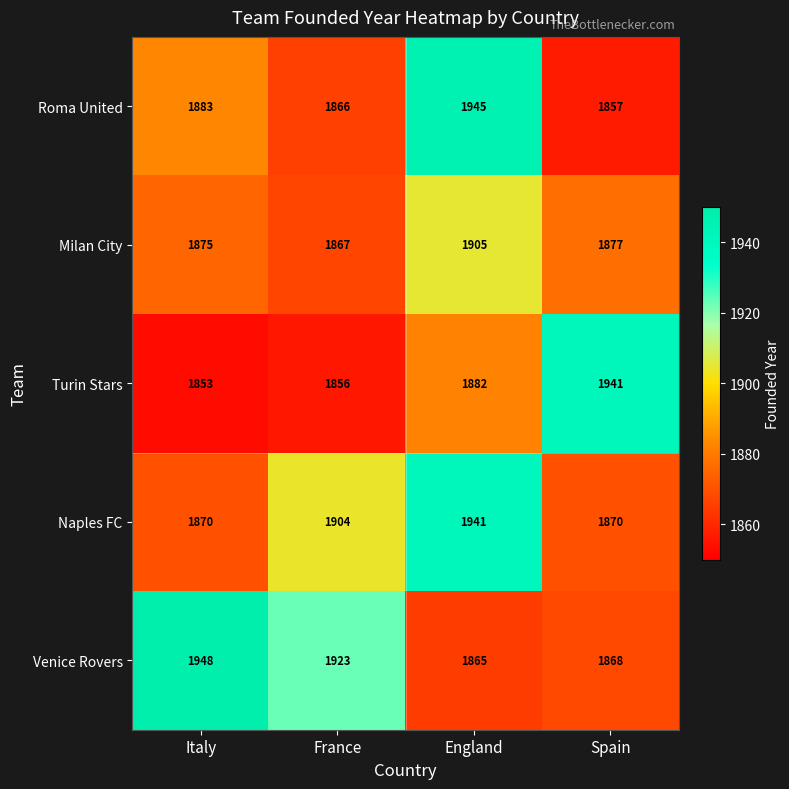

What is the smallest value displayed?

1853